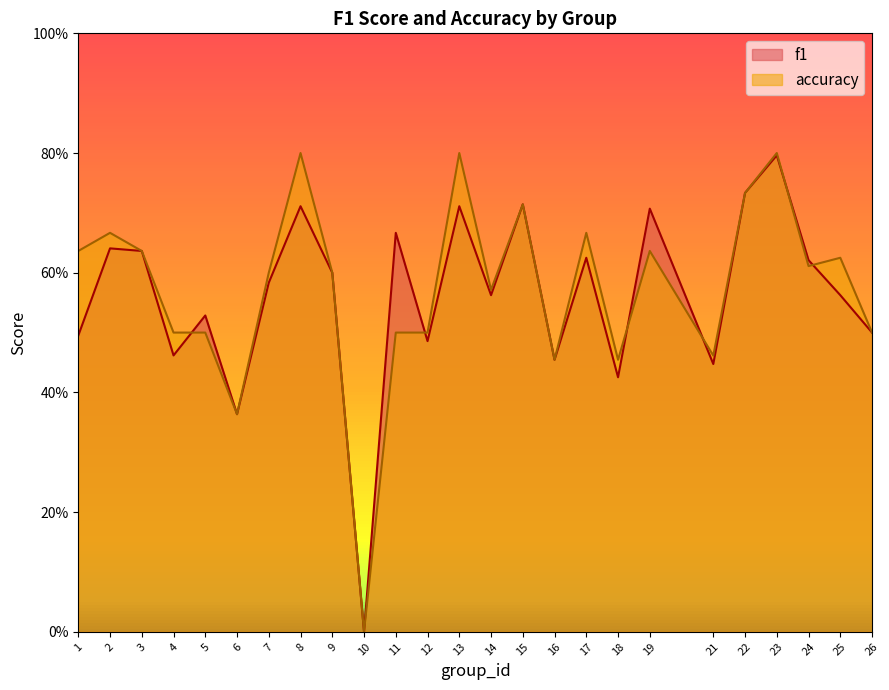

Reading right to left, what are all the values shown in this chart?

f1: 0.5	0.6	0.6	0.8	0.7	0.4	0.7	0.4	0.6	0.5	0.7	0.6	0.7	0.5	0.7	0.0	0.6	0.7	0.6	0.4	0.5	0.5	0.6	0.6	0.5
accuracy: 0.5	0.6	0.6	0.8	0.7	0.5	0.6	0.5	0.7	0.5	0.7	0.6	0.8	0.5	0.5	0.0	0.6	0.8	0.6	0.4	0.5	0.5	0.6	0.7	0.6